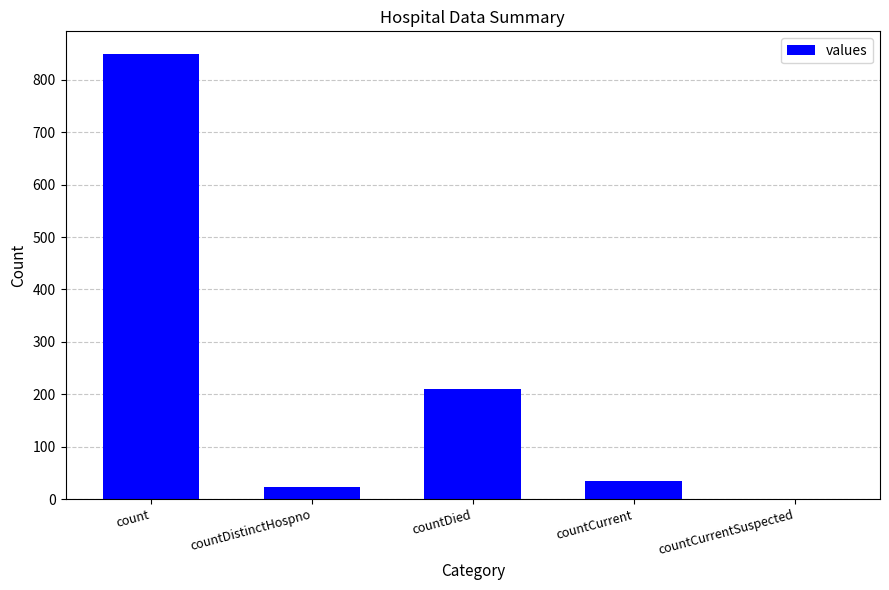

True or false: the data shows 121 at countDied.

False